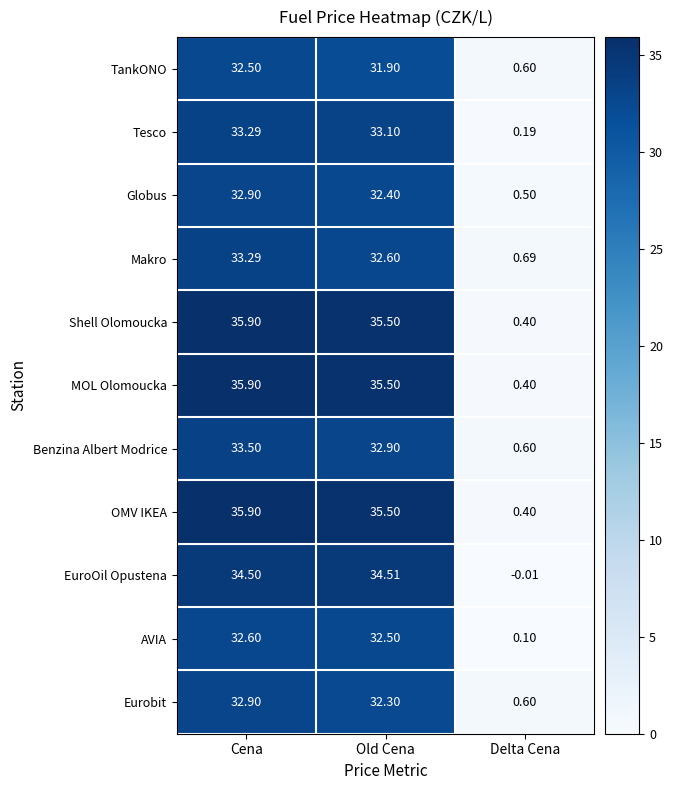

How many data points in Shell Olomoucka are above 35?

2